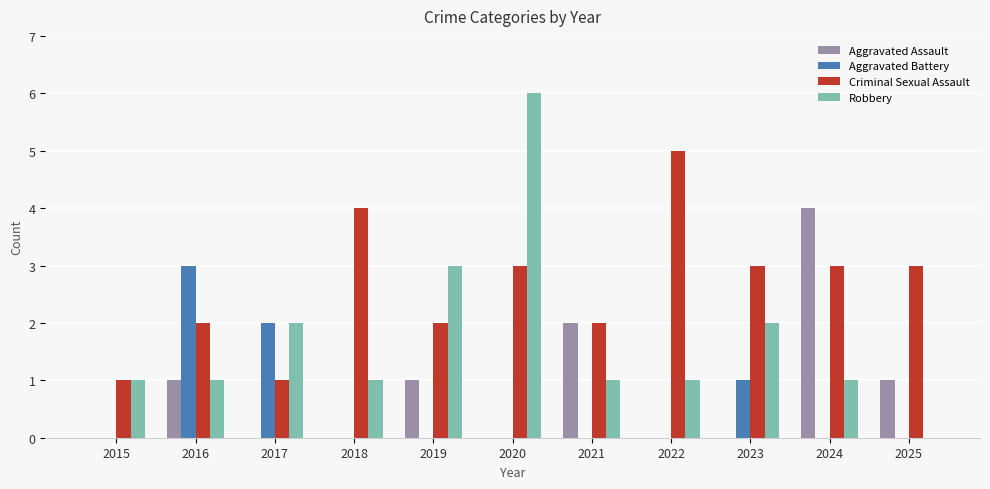

What is the average value of the Criminal Sexual Assault series?

3